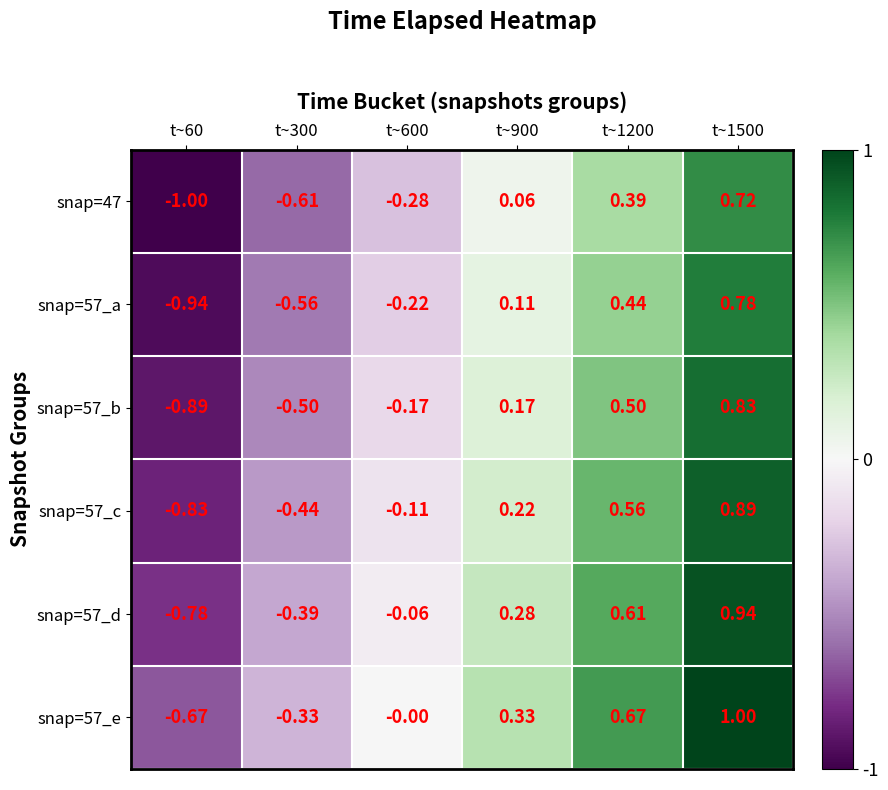

Is the value of snap=57_c at t~1500 greater than the value of snap=57_a at t~900?

Yes